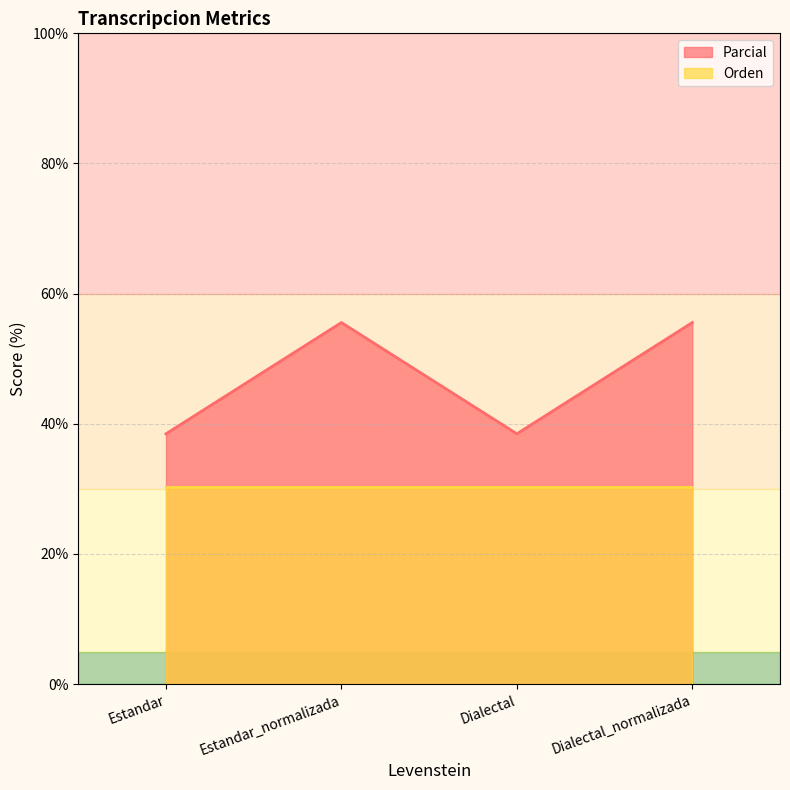

What is the smallest value displayed?

30.3